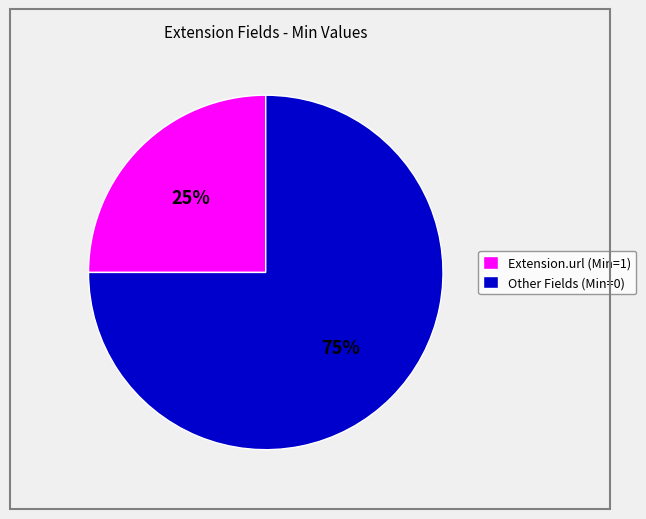

What is the ratio of the value at Extension.url (Min=1) to the value at Other Fields (Min=0)?

0.3